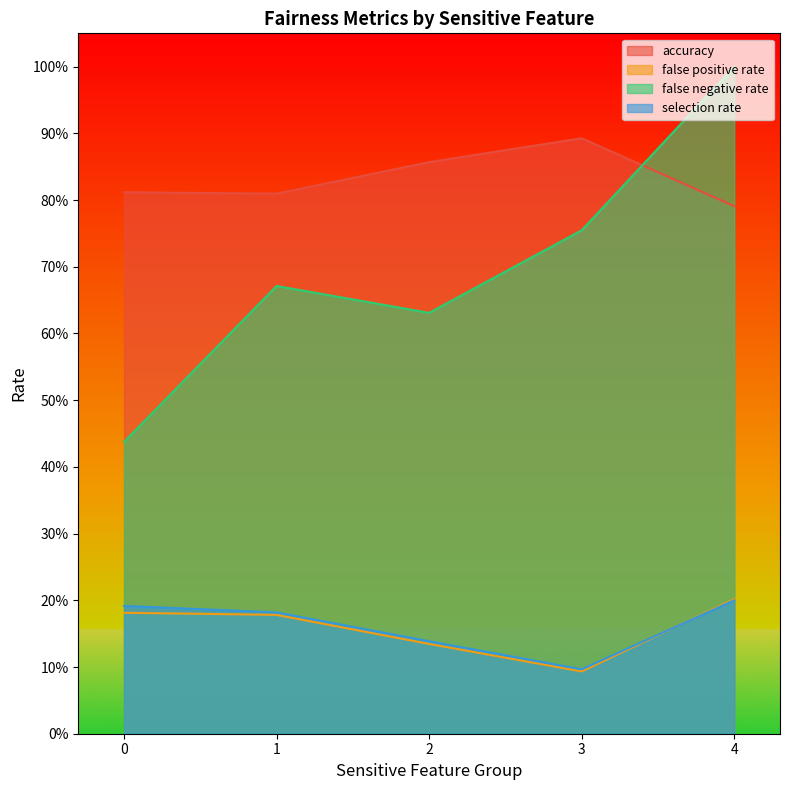

Does the chart display data point markers on the line(s)?

No